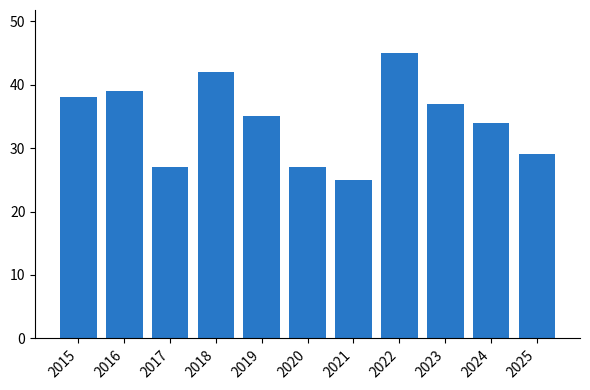

What value does the data have at 2019?

35